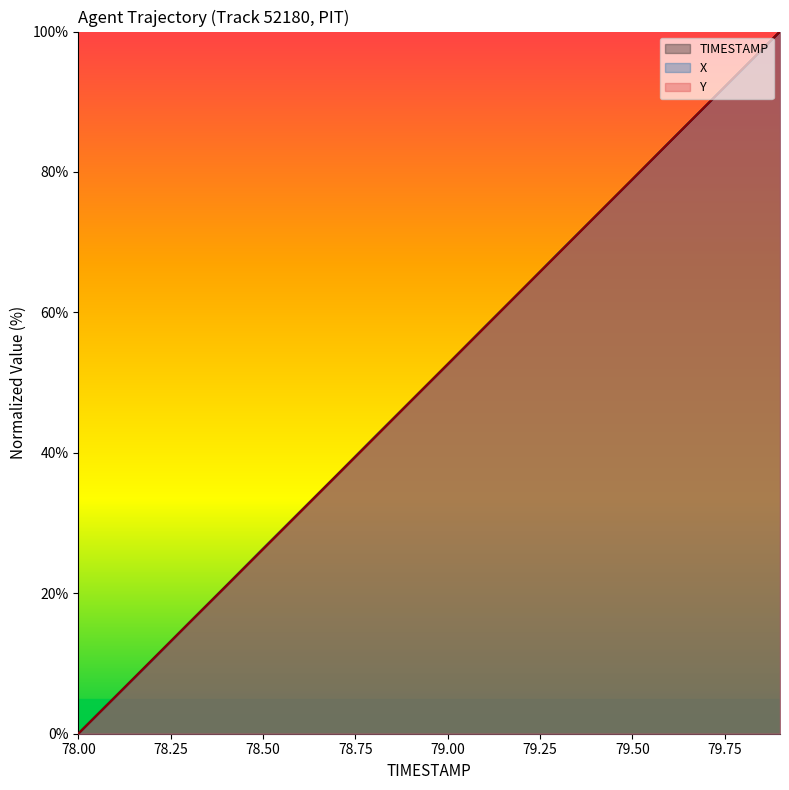

What is the difference between the maximum and minimum values in the X series?

100.0